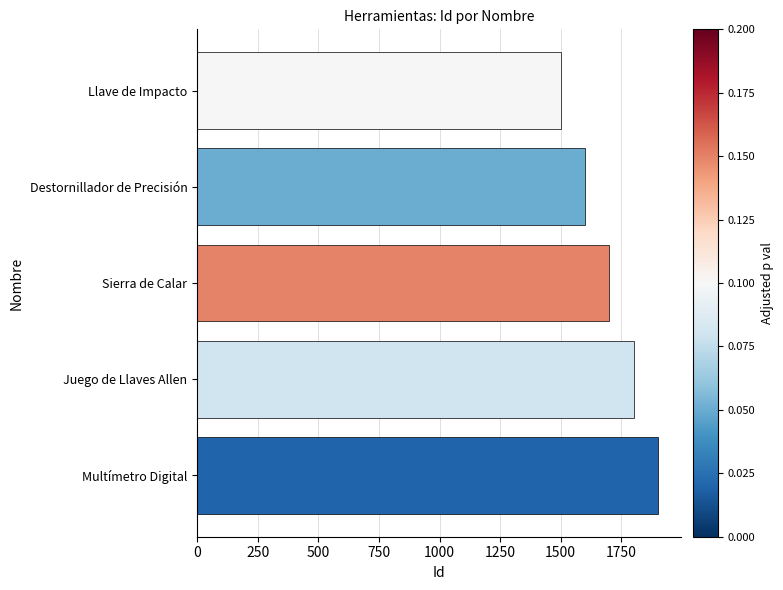

What is the ratio of the value at Multímetro Digital to the value at Juego de Llaves Allen?

1.1